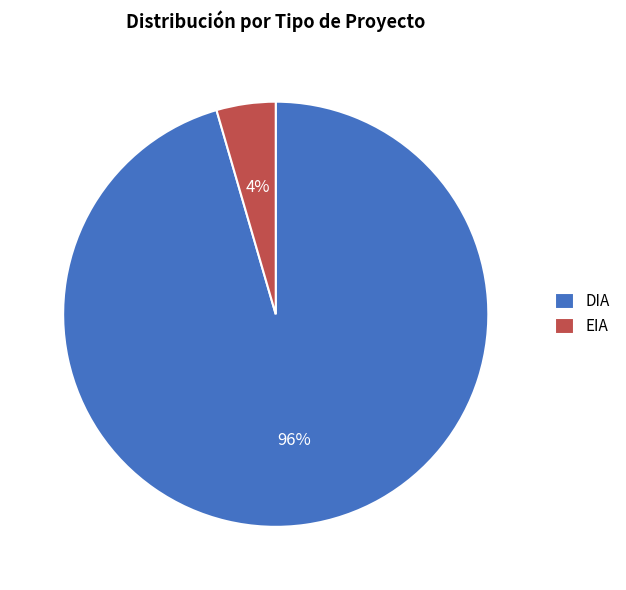

Count the number of slices in the pie.

2